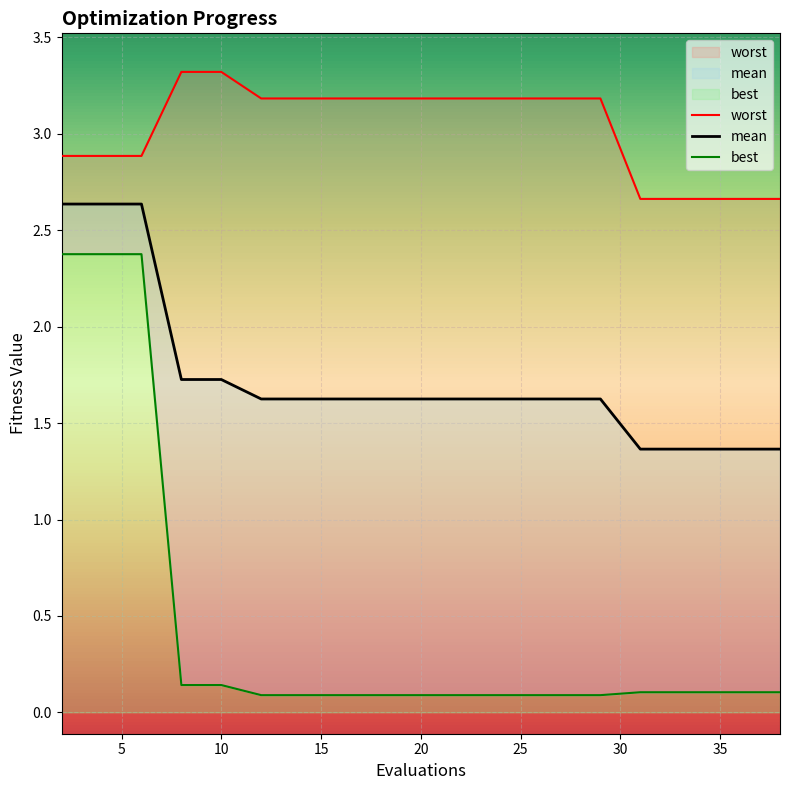

True or false: worst has more than 2 interior local peaks.

False